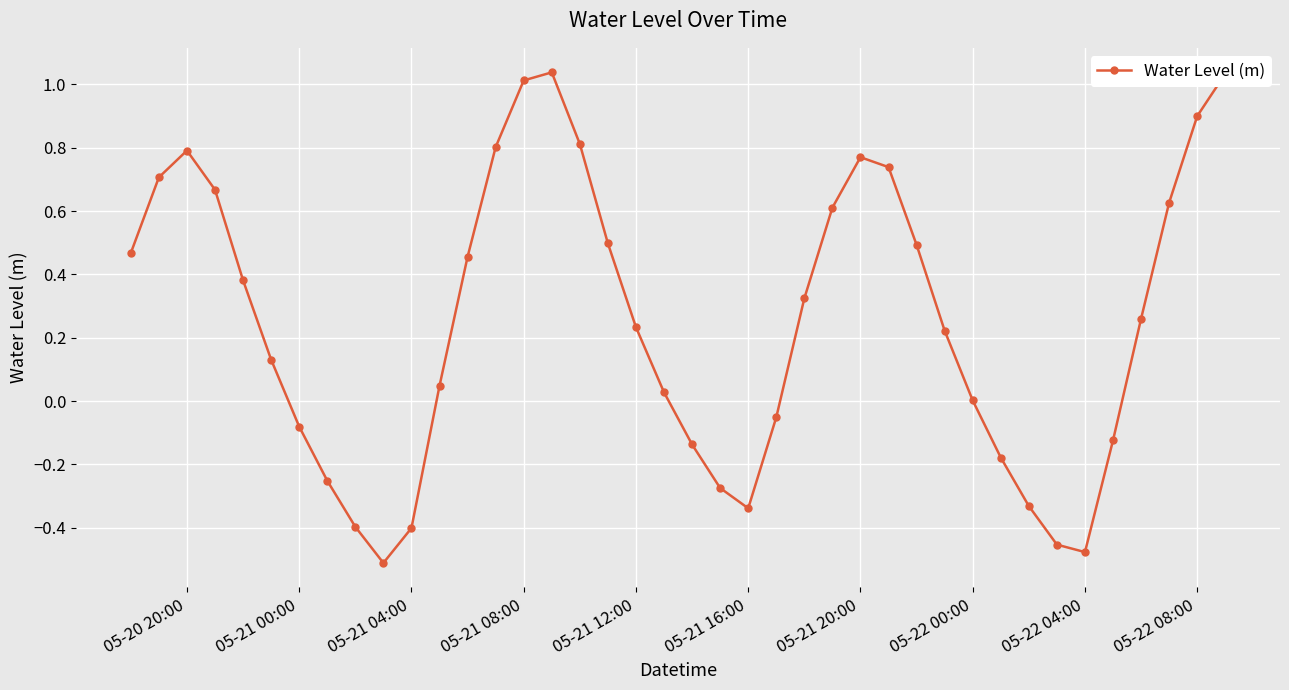

What is the difference between the second highest and minimum values?

1.5